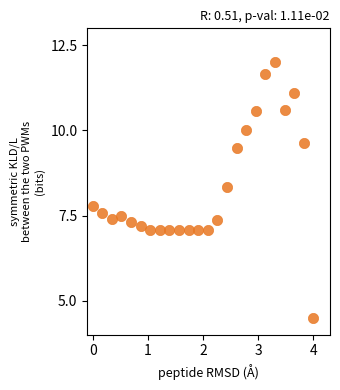

What Y value in the scatter plot is closest to 8?

7.8